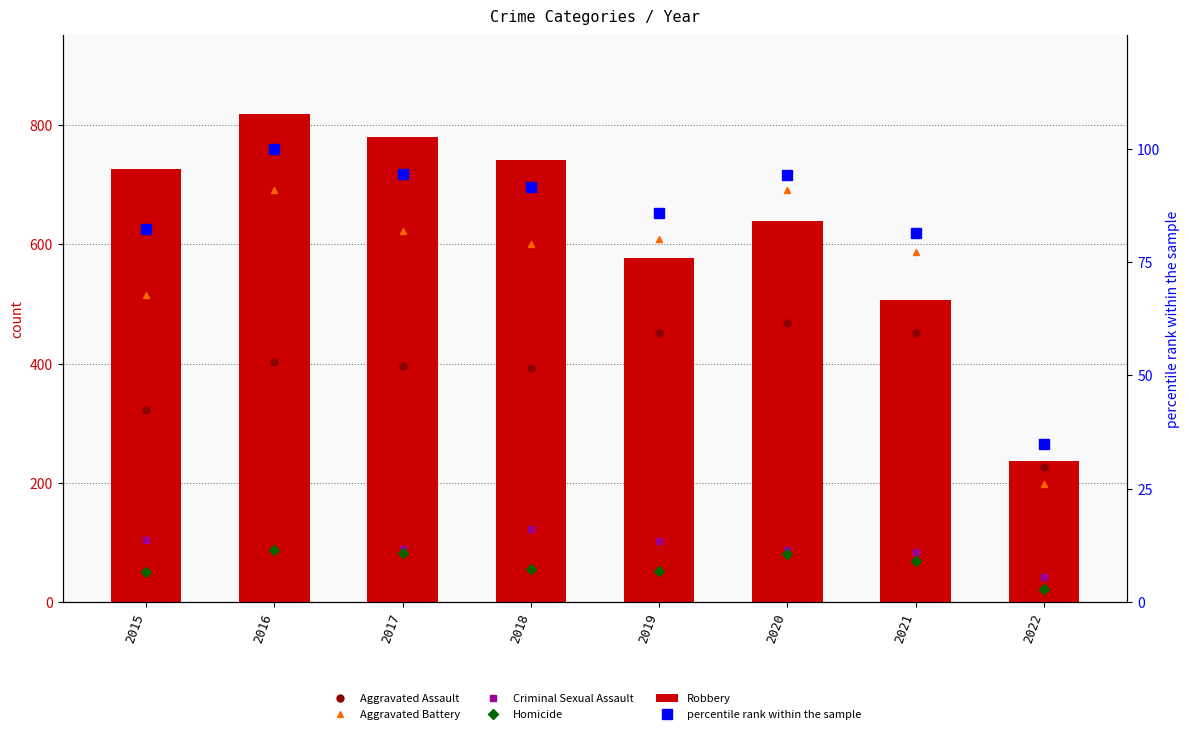

What is the spread (max minus min) of values at 2016?

732.0